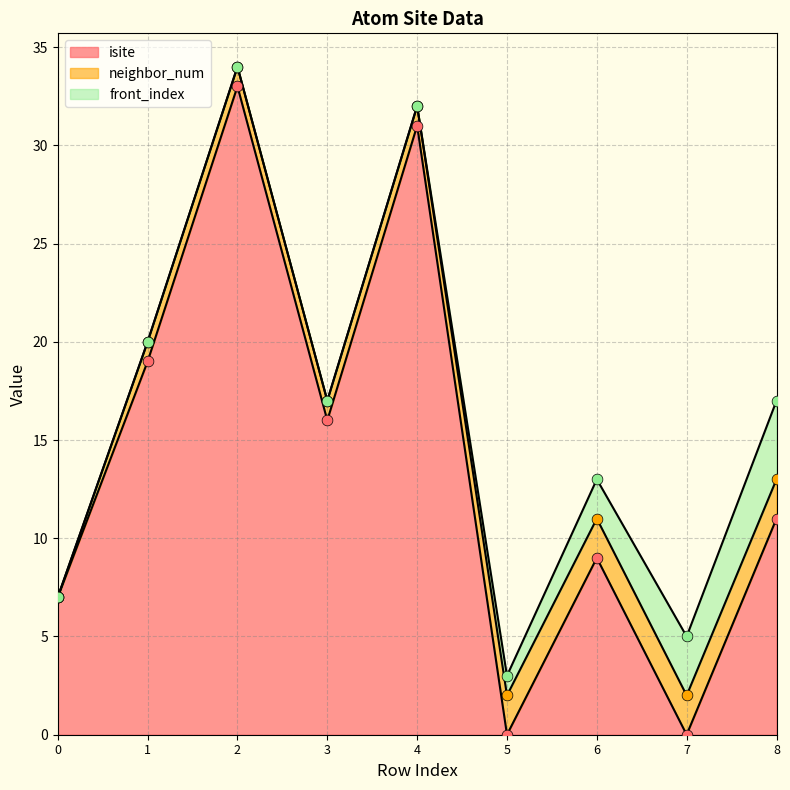

Which series has the largest total across all categories?

isite